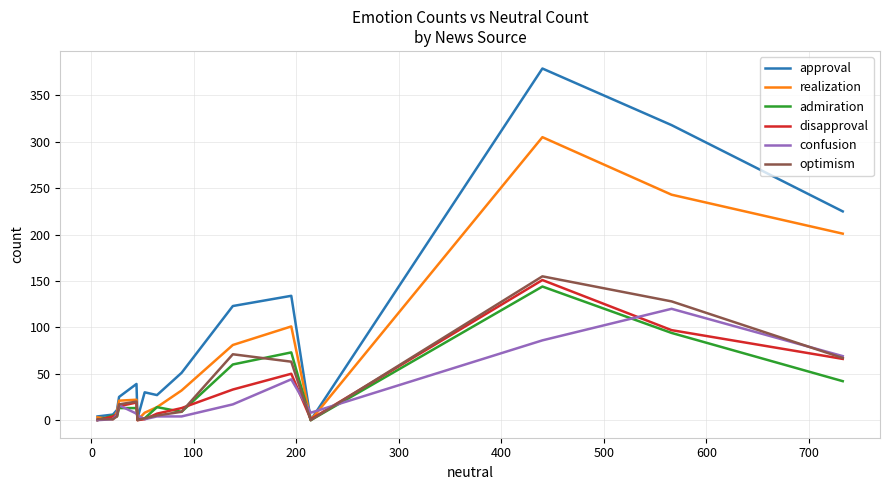

Which series has the largest range (max minus min)?

approval